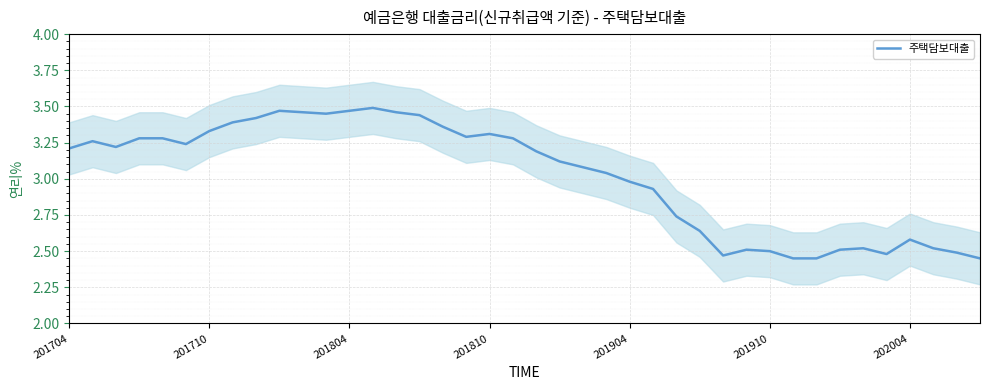

At which label does 주택담보대출 first exceed 3?

201704